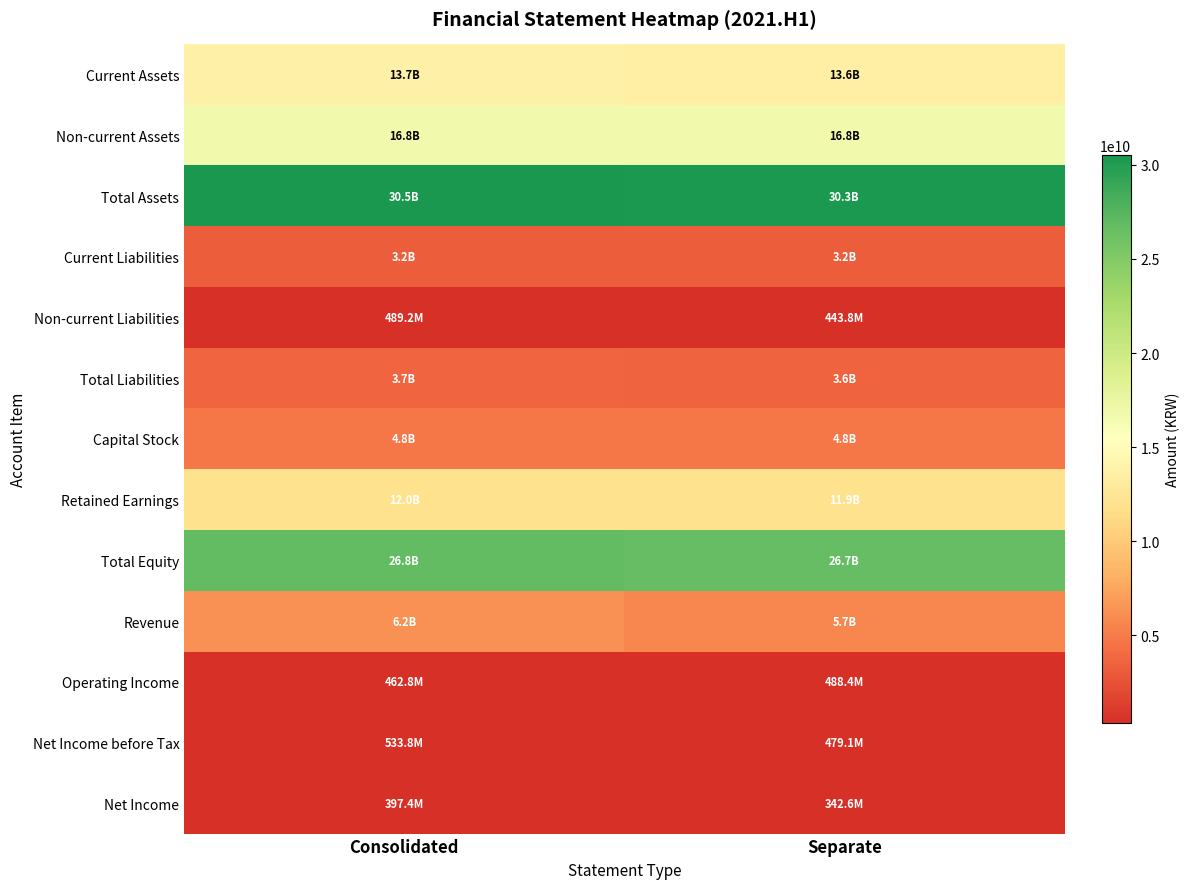

Rank the series at Separate from highest to lowest value.

Total Assets, Total Equity, Non-current Assets, Current Assets, Retained Earnings, Revenue, Capital Stock, Total Liabilities, Current Liabilities, Operating Income, Net Income before Tax, Non-current Liabilities, Net Income